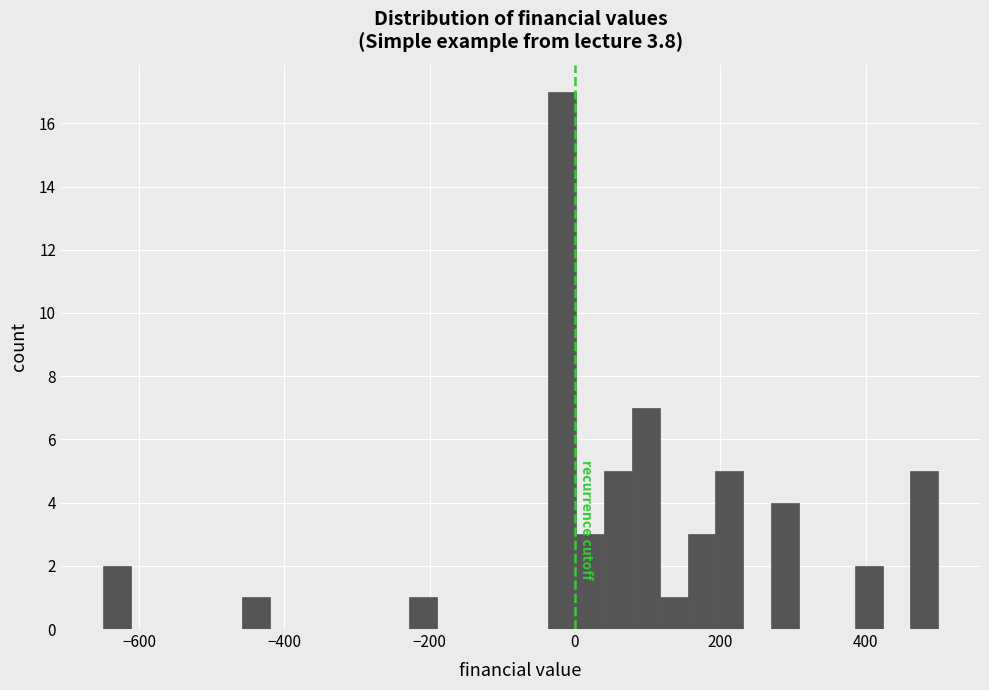

Read against the x-axis, roughly where is the centre of the tallest bar?

-20